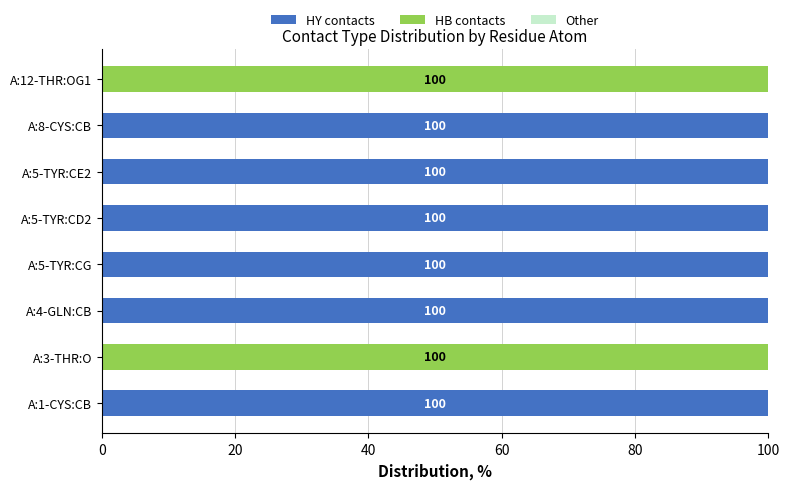

What is the total value across all series at A:5-TYR:CE2?

100